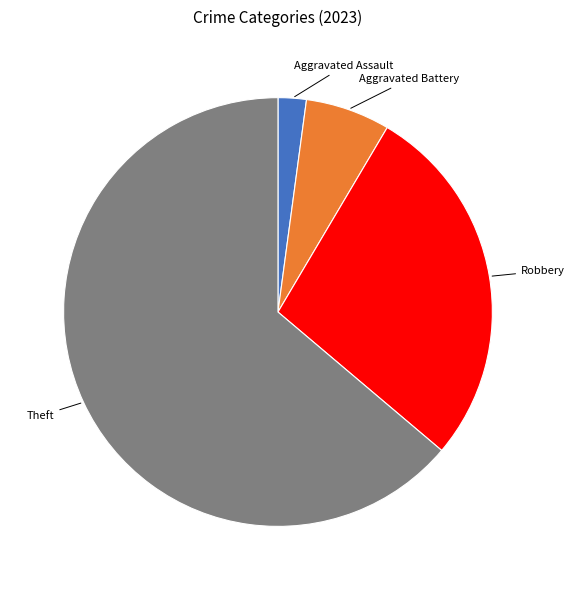

Is there a majority slice in this chart?

Yes